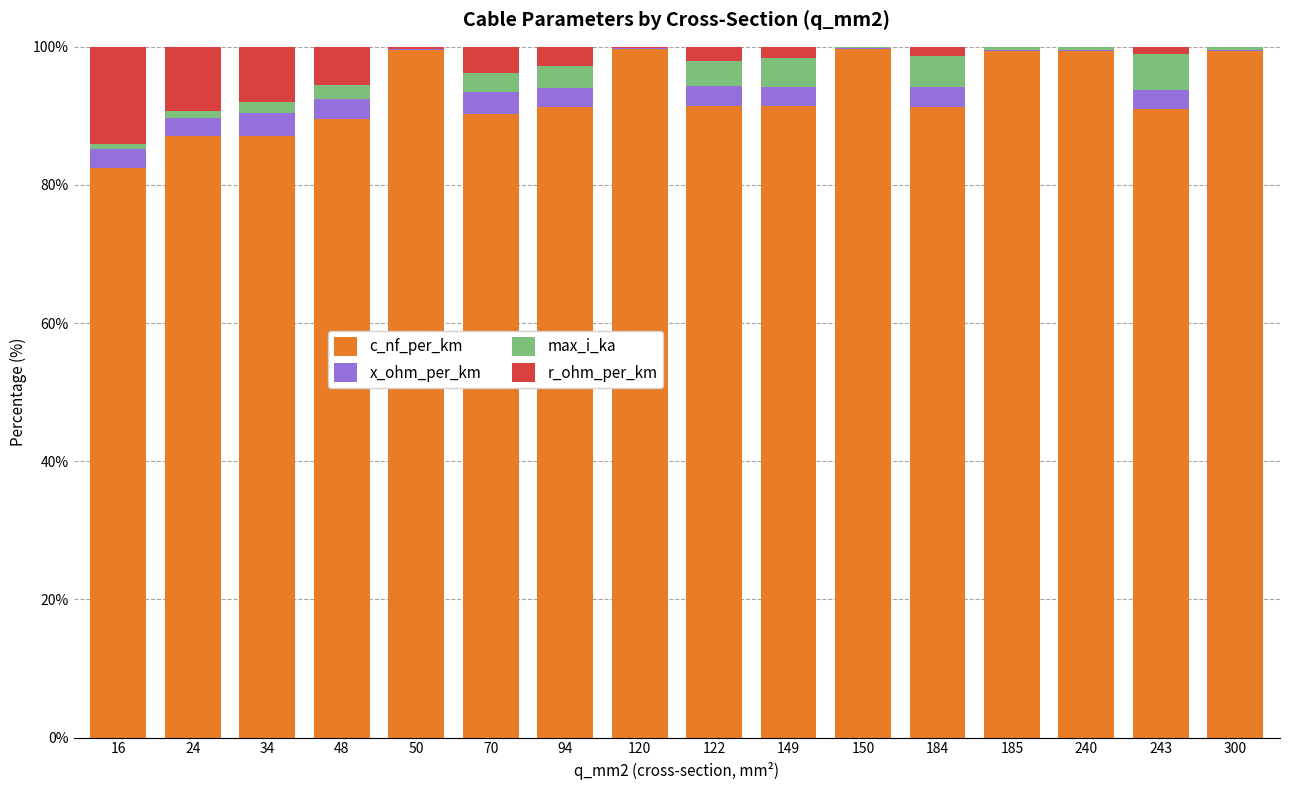

What is the sum of all c_nf_per_km values?

1490.4